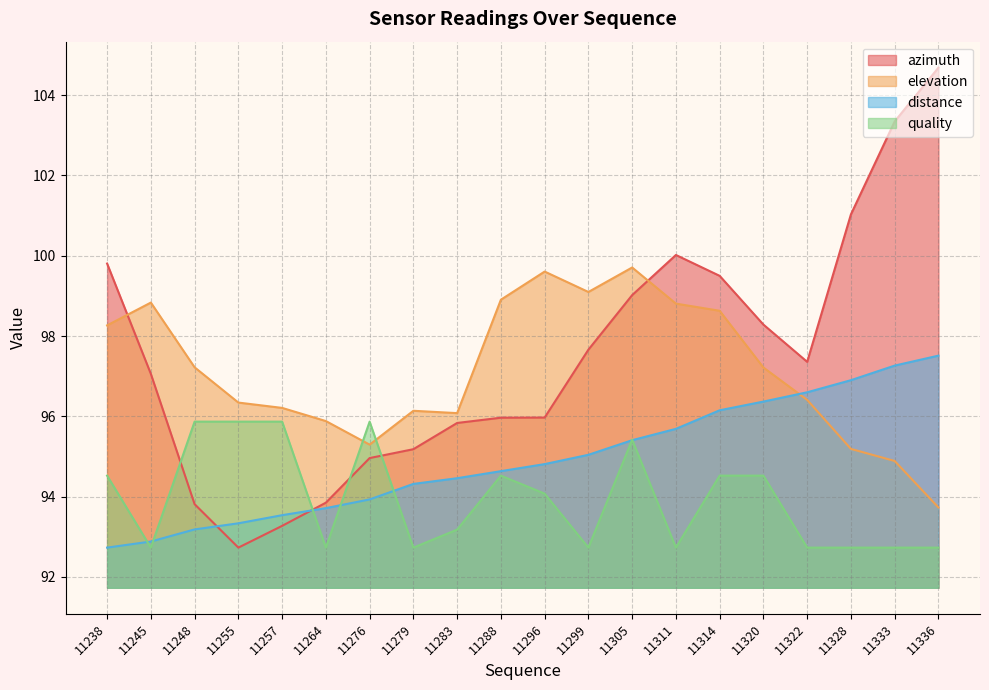

Where is quality_norm nearest to the value 94?

11296